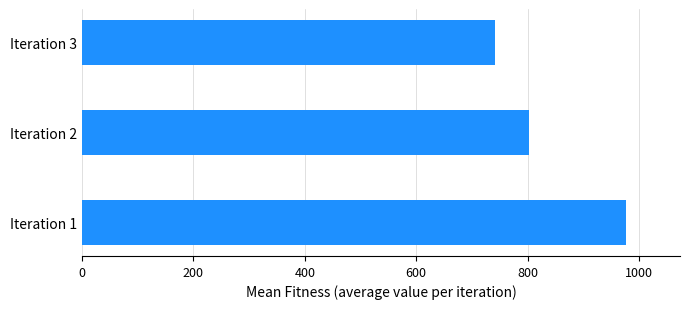

Is it true that the value at Iteration 1 is 976?

True